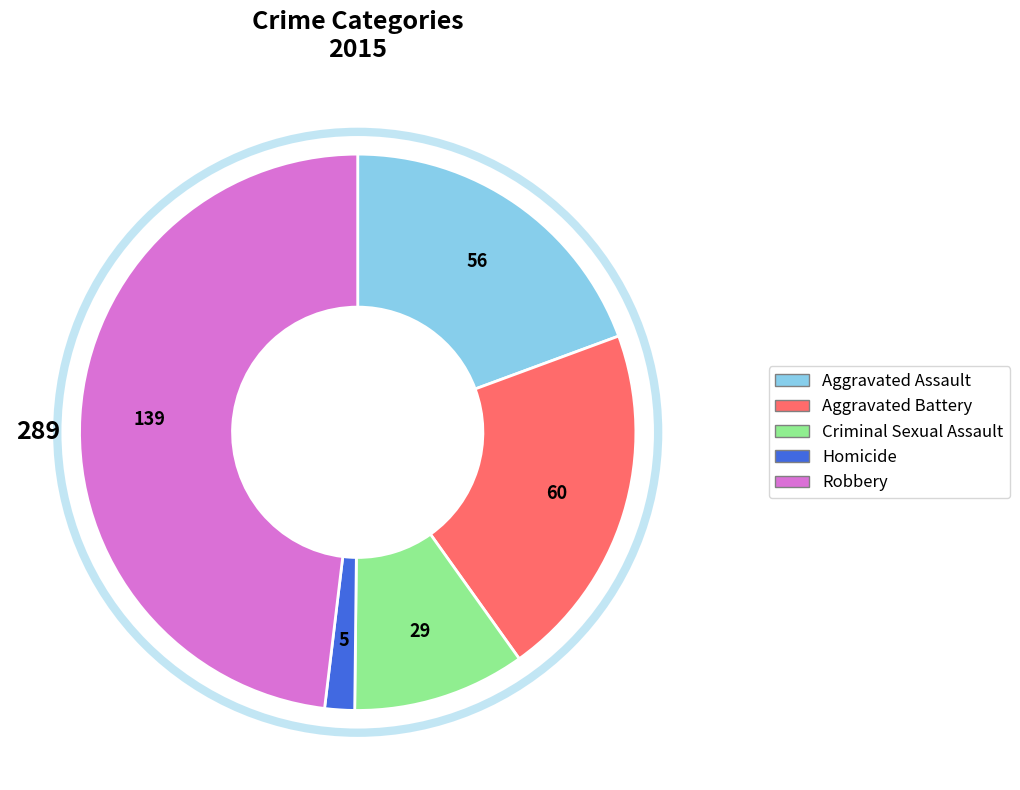

Is there any slice that represents more than half of the pie?

No